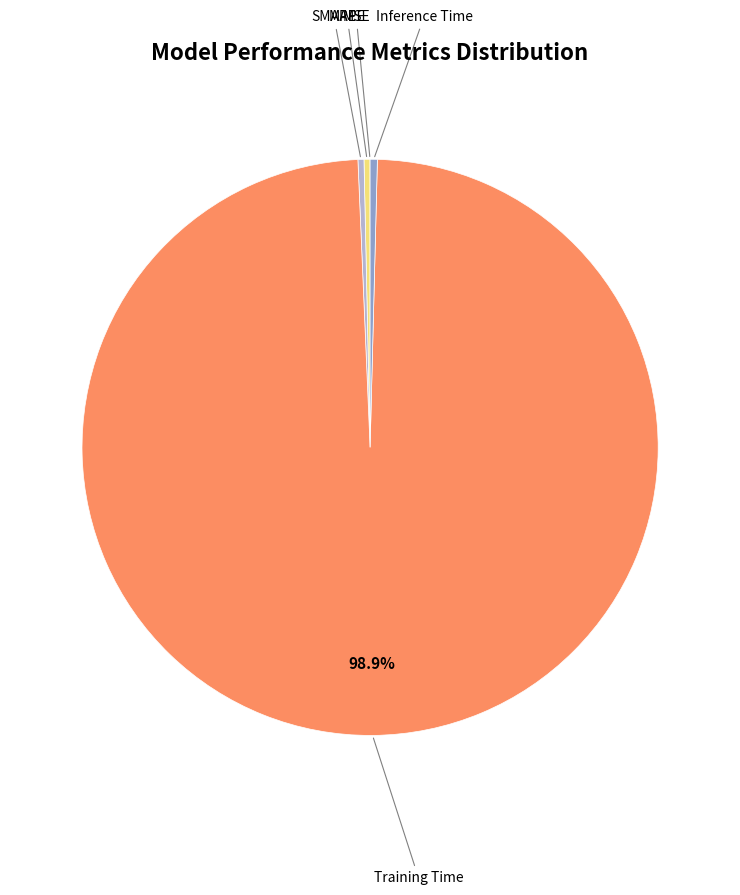

Which has a higher value, MAPE or Training Time?

Training Time